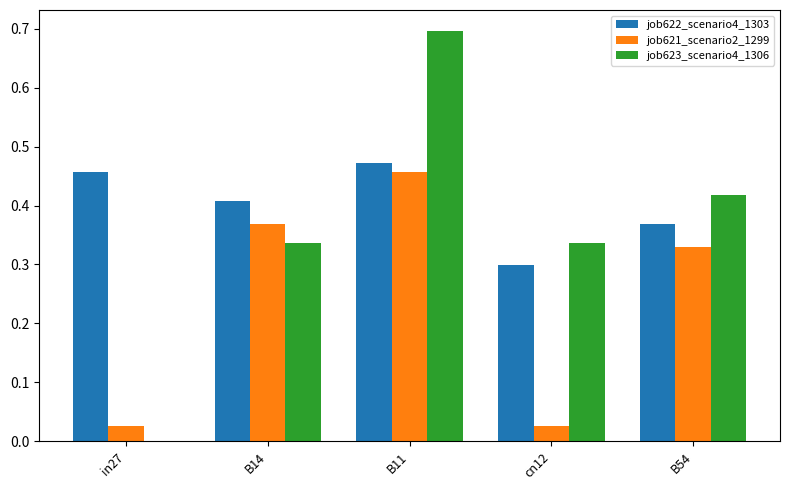

How many groups of bars are there?

5